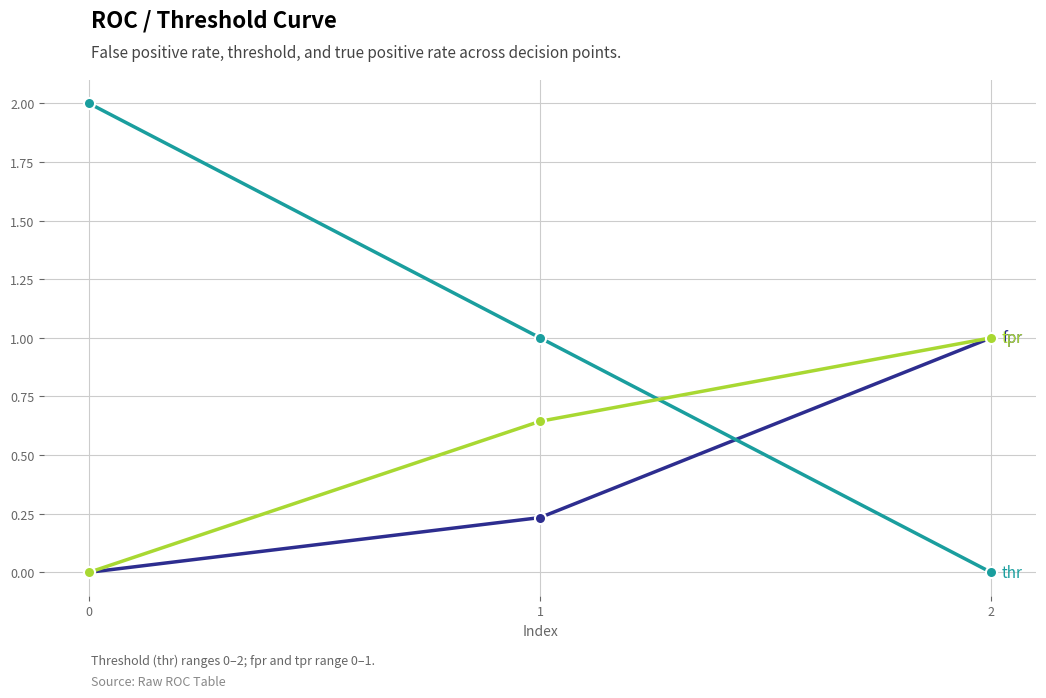

What is the total value across all series at 0?

2.0